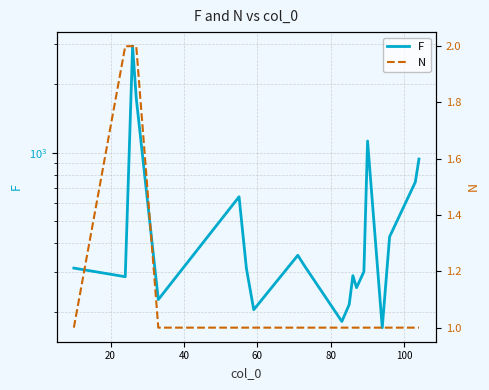

True or false: F and N cross at least once.

False